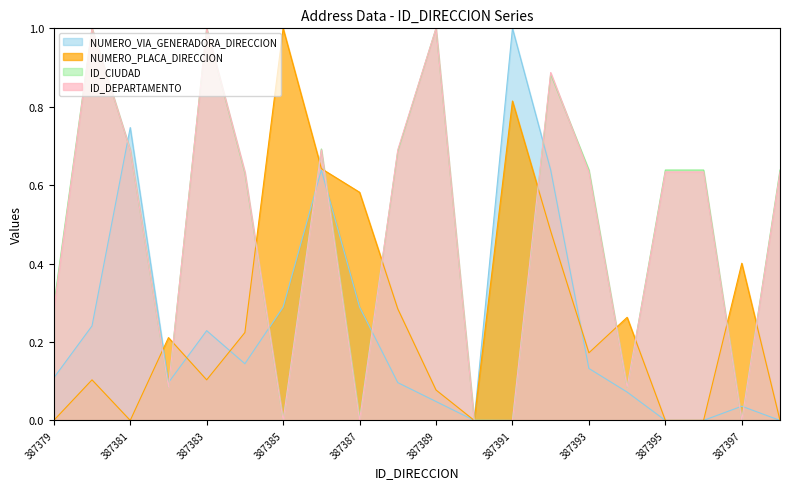

Rank the categories by NUMERO_PLACA_DIRECCION value from lowest to highest.

387379, 387381, 387390, 387395, 387396, 387398, 387389, 387380, 387383, 387393, 387382, 387384, 387394, 387388, 387397, 387392, 387387, 387386, 387391, 387385